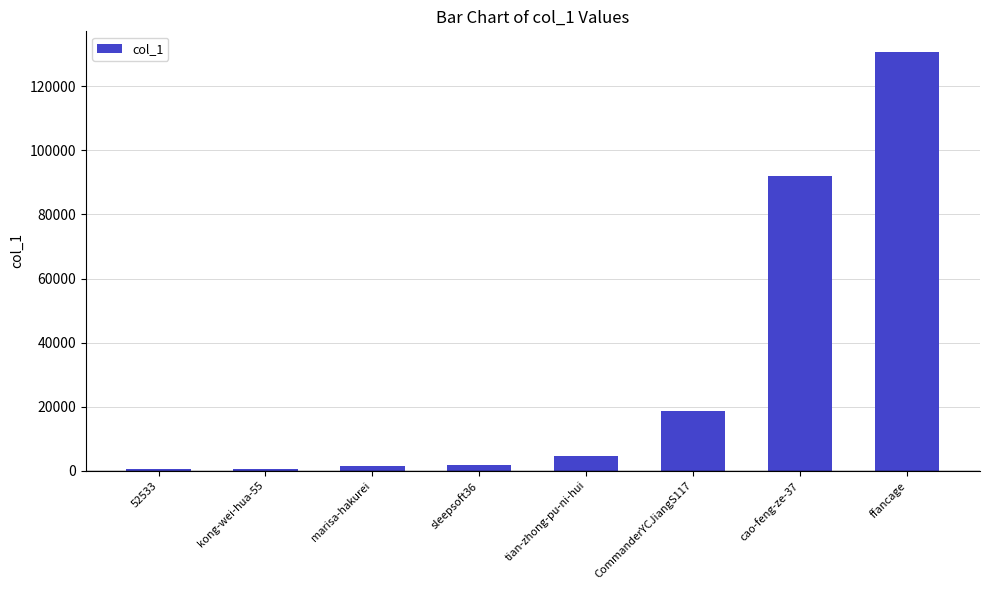

The value at CommanderYCJiangS117 is 18645. True or false?

True